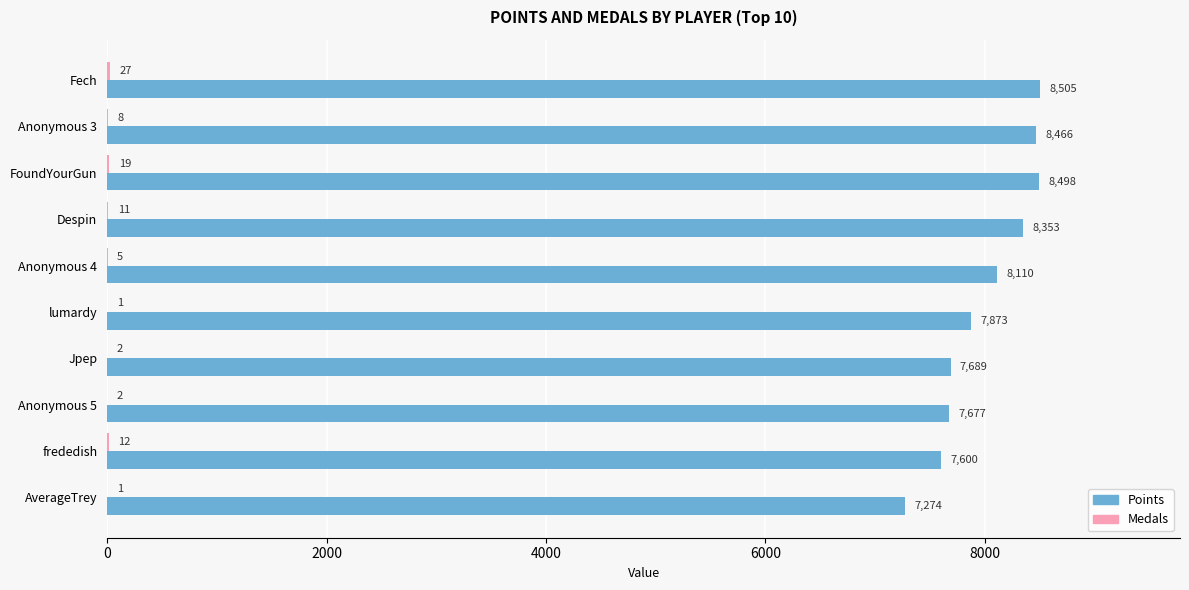

How many data points does each series have?

10